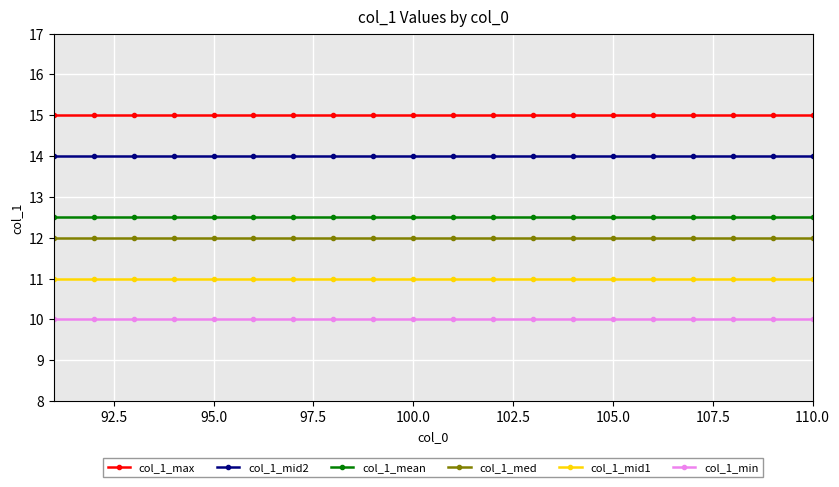

What is the value of the col_1_med point at the 12th from the left?

12.0